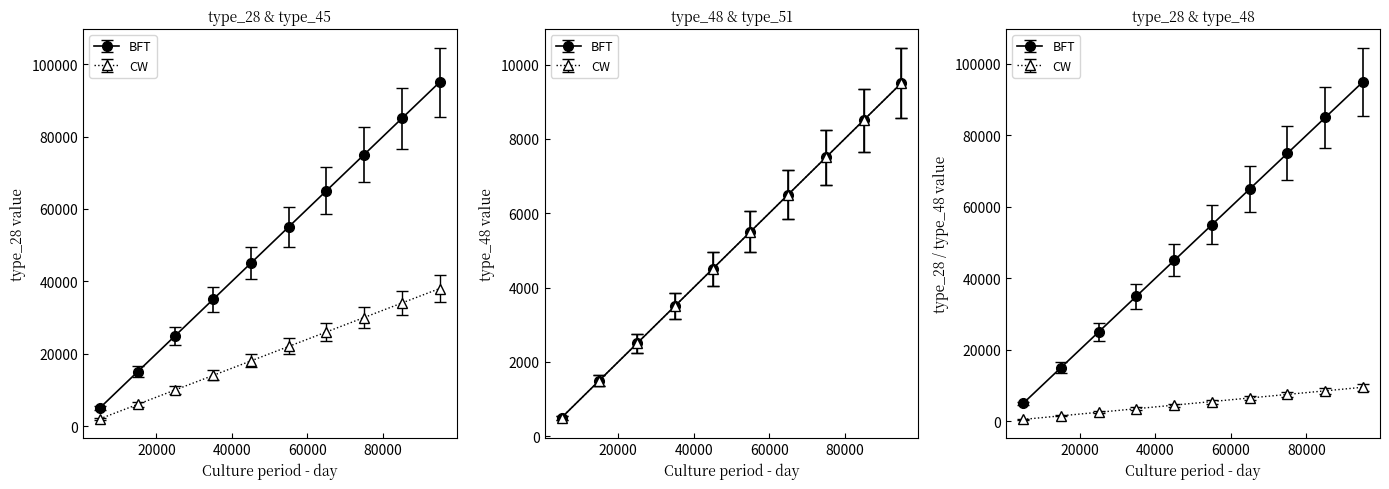

What is the total value across all series at 85000?

136000